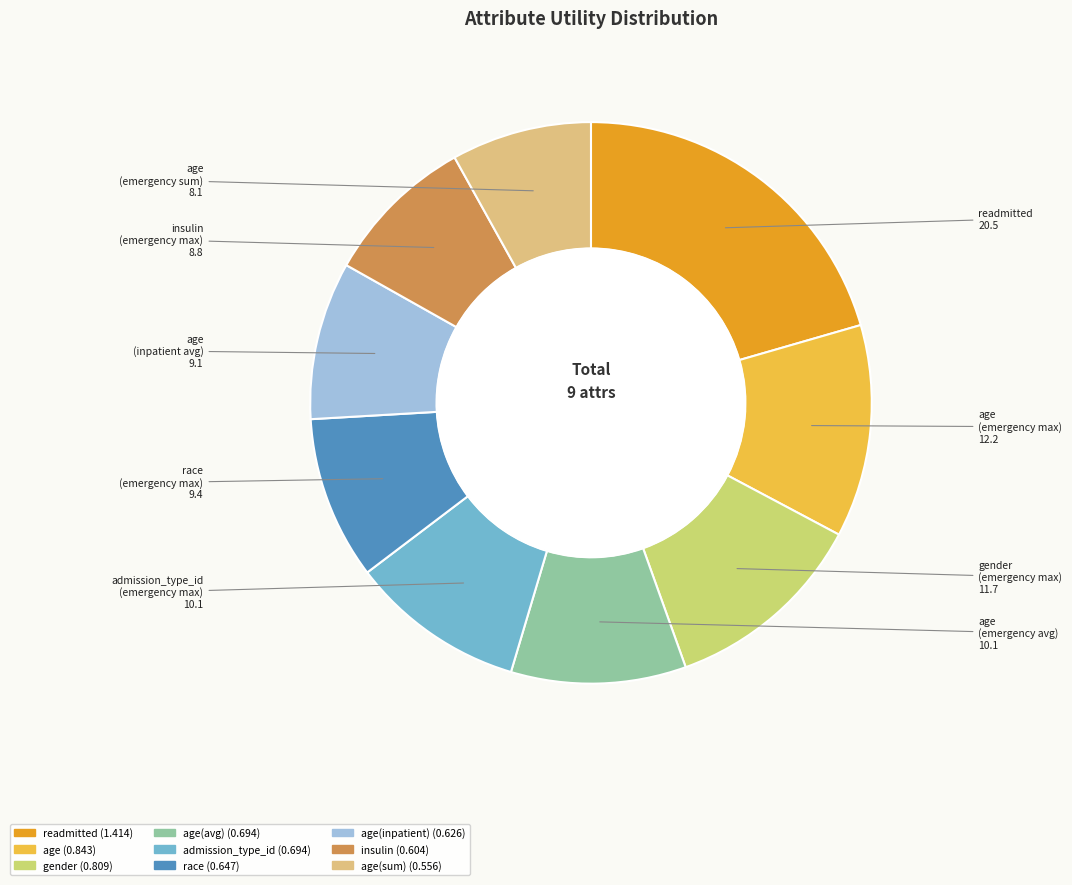

How many slices are in this pie chart?

9